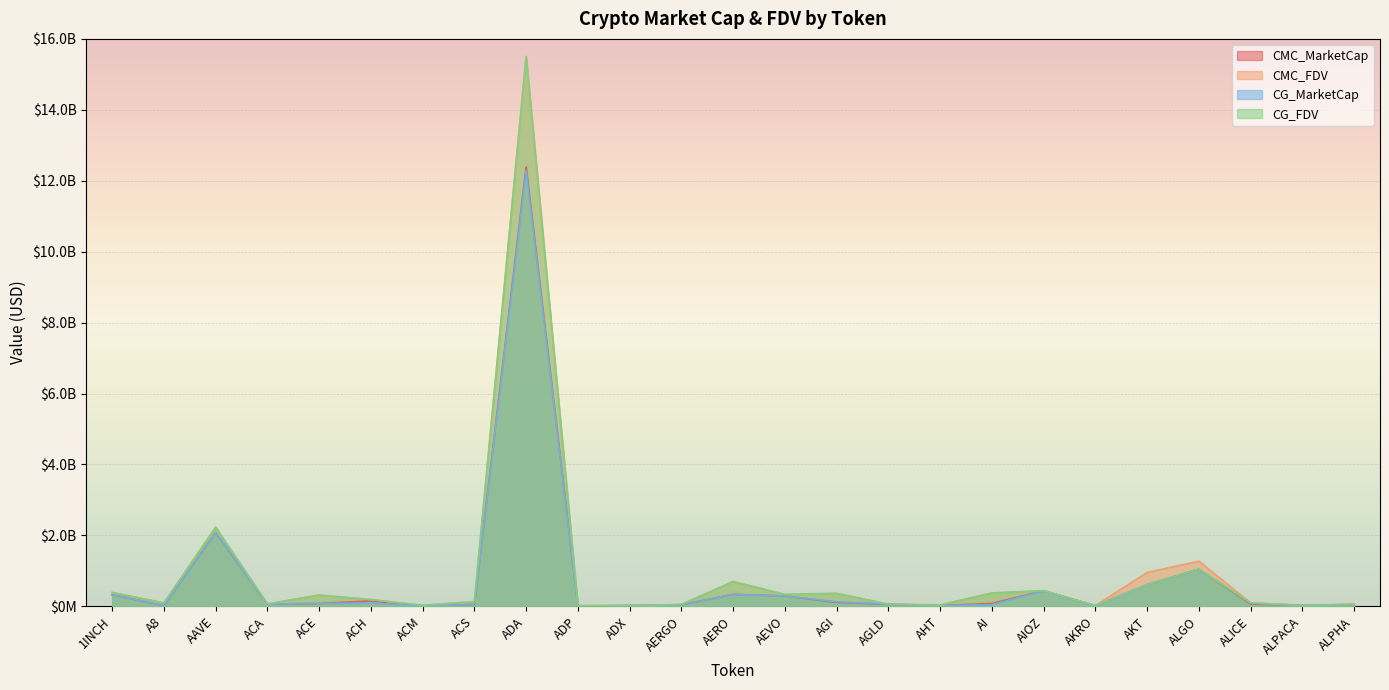

Which series has the largest total across all categories?

CMC_FDV